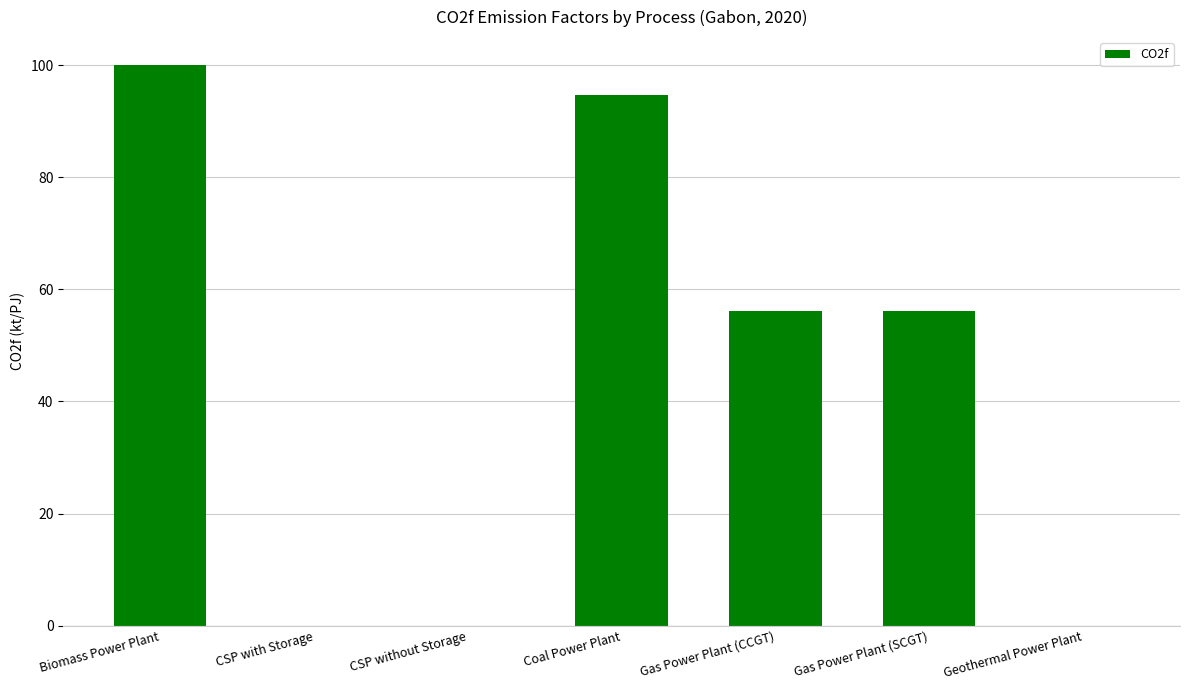

Where does the data first go above 56?

Biomass Power Plant